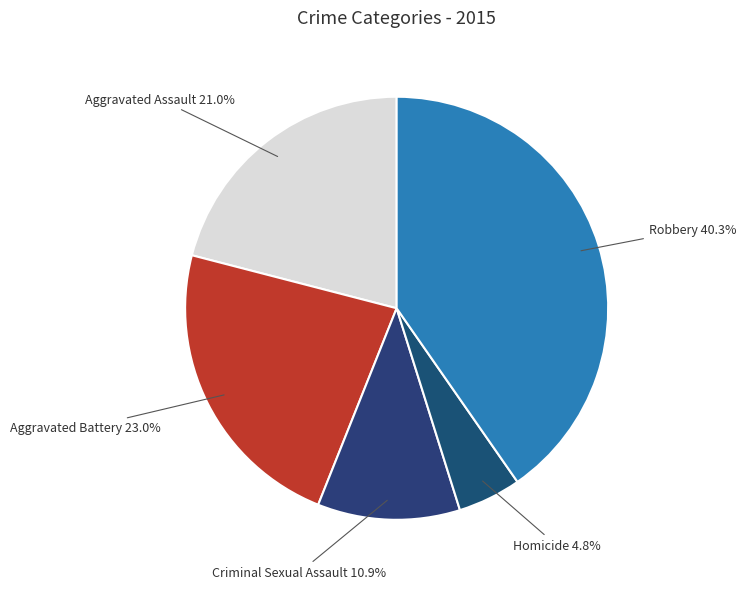

Rank the categories by value from lowest to highest.

Homicide, Criminal Sexual Assault, Aggravated Assault, Aggravated Battery, Robbery